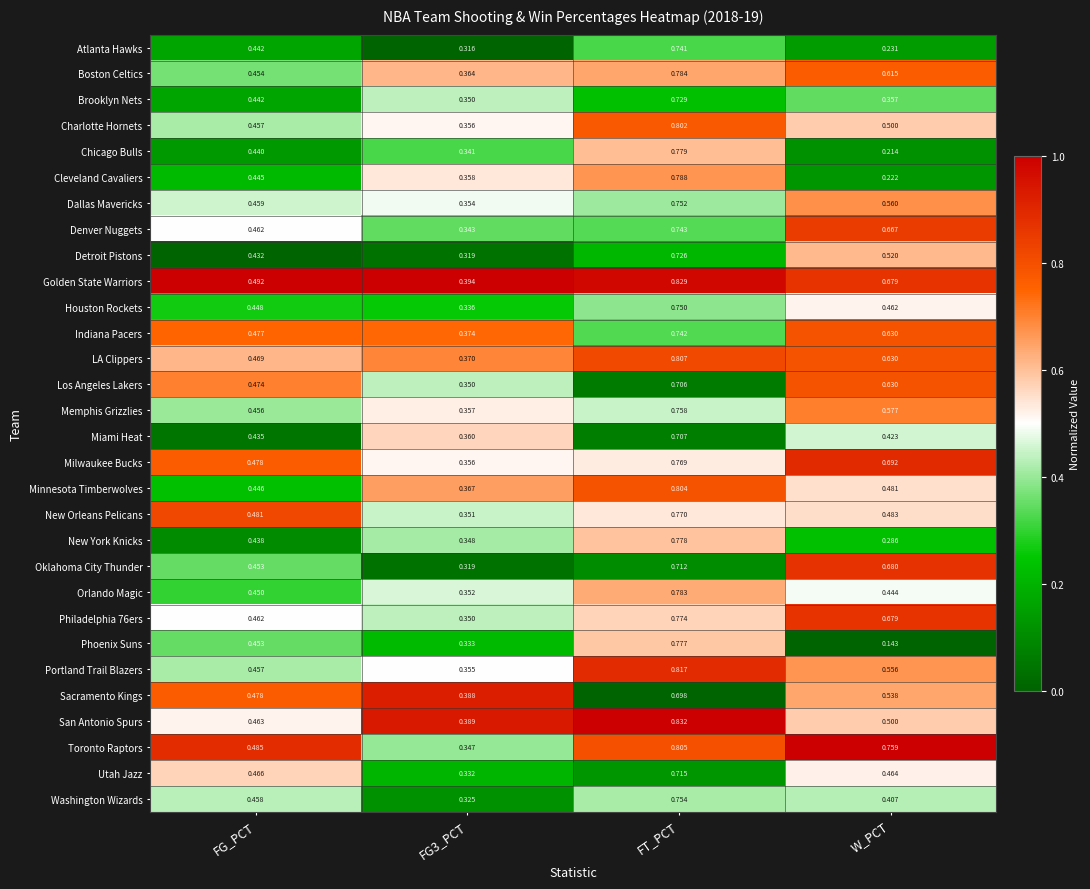

List the series in order of their peak value, highest first.

San Antonio Spurs, Golden State Warriors, Portland Trail Blazers, LA Clippers, Toronto Raptors, Minnesota Timberwolves, Charlotte Hornets, Cleveland Cavaliers, Boston Celtics, Orlando Magic, Chicago Bulls, New York Knicks, Phoenix Suns, Philadelphia 76ers, New Orleans Pelicans, Milwaukee Bucks, Memphis Grizzlies, Washington Wizards, Dallas Mavericks, Houston Rockets, Denver Nuggets, Indiana Pacers, Atlanta Hawks, Brooklyn Nets, Detroit Pistons, Utah Jazz, Oklahoma City Thunder, Miami Heat, Los Angeles Lakers, Sacramento Kings